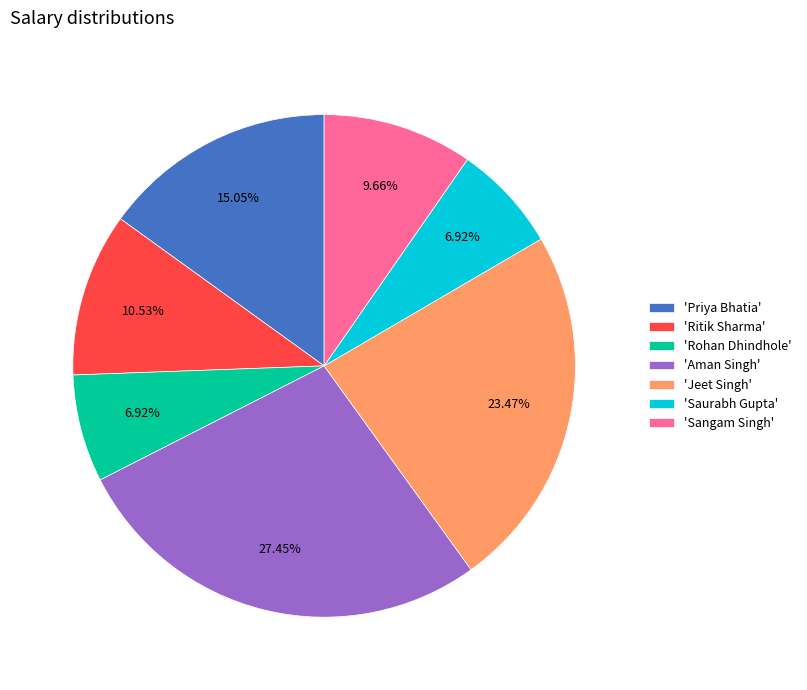

What is the ratio of the value at 'Aman Singh' to the value at 'Ritik Sharma'?

2.6